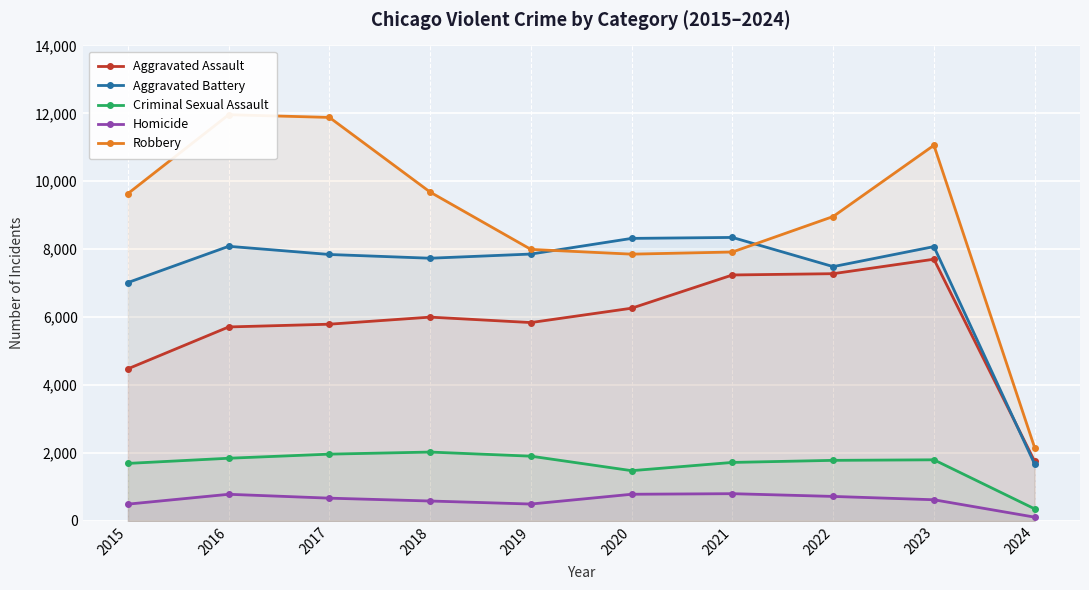

Where is the first local minimum for Aggravated Battery?

2018